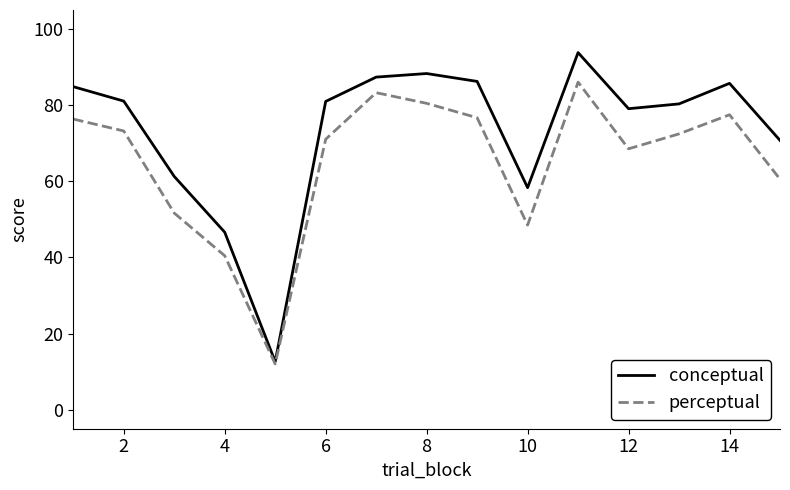

What are all the series names shown in the legend?

conceptual, perceptual